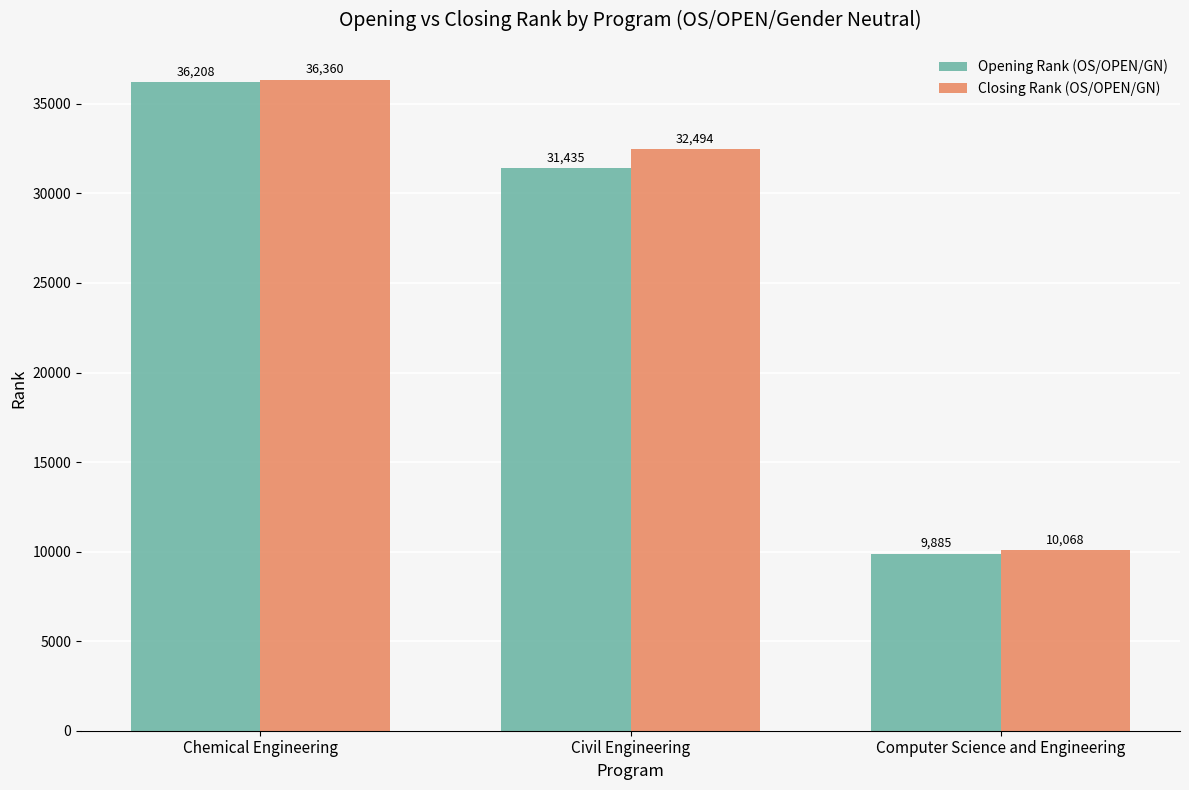

What is the approximate value of Opening Rank (OS/OPEN/GN) at Chemical Engineering, to the nearest 50?

36200